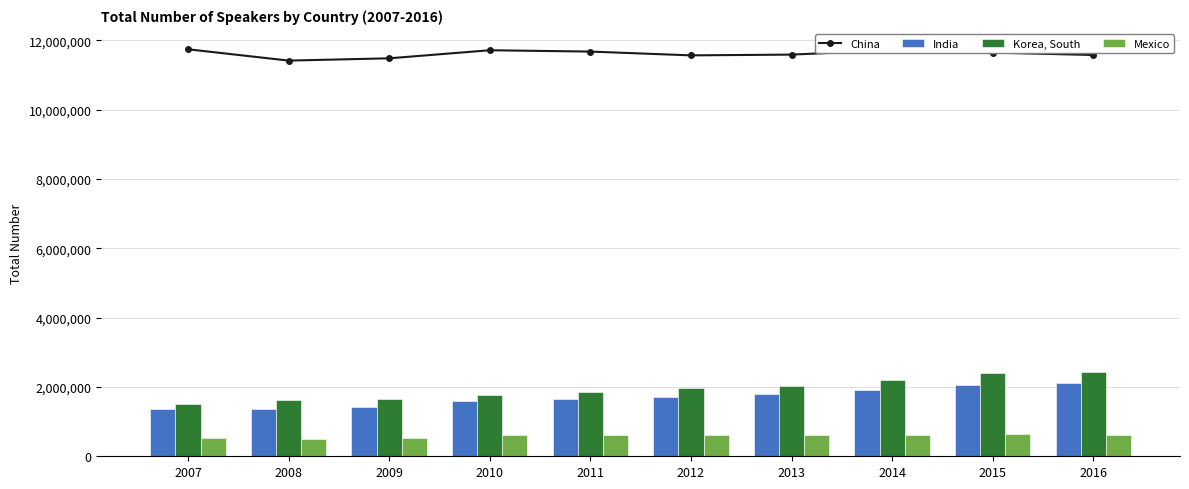

What is the sum of the India values at 2014 and 2009?

3871131